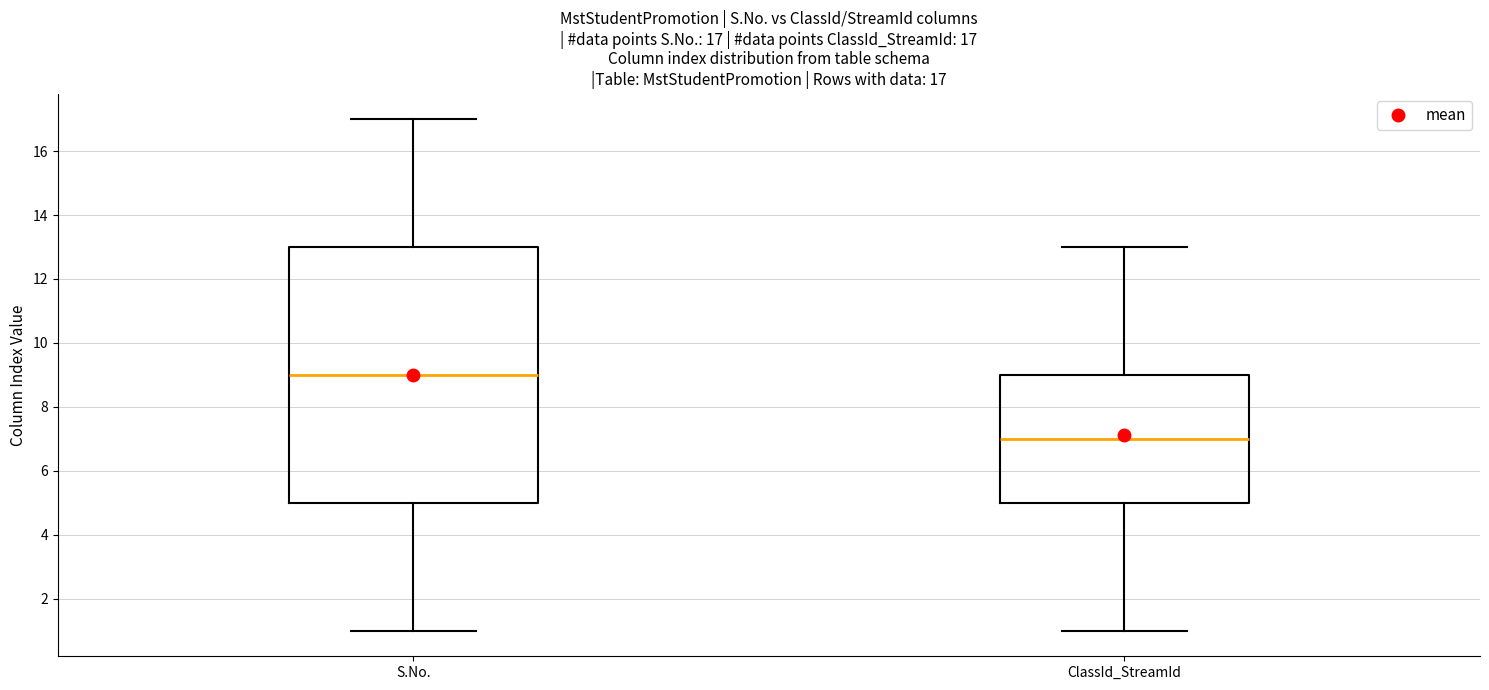

Comparing the boxes themselves (not the whiskers), which one is the tallest?

S.No.